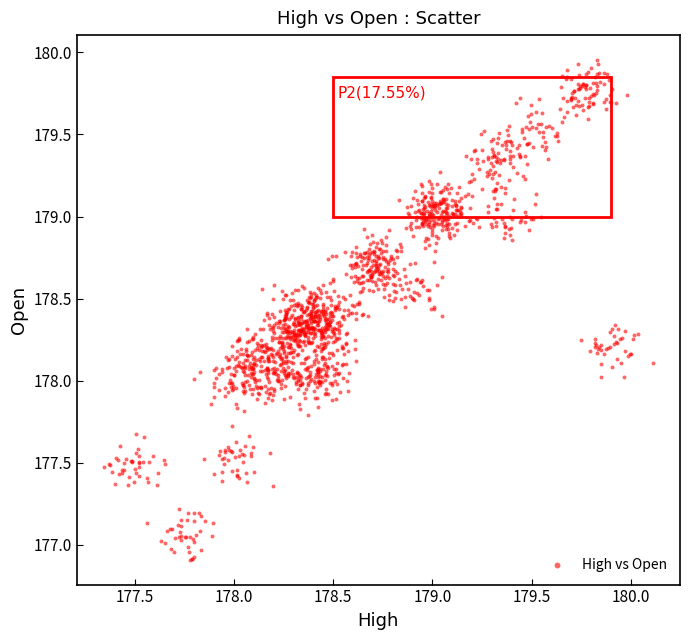

What is the range of X values (max minus min)?

2.8